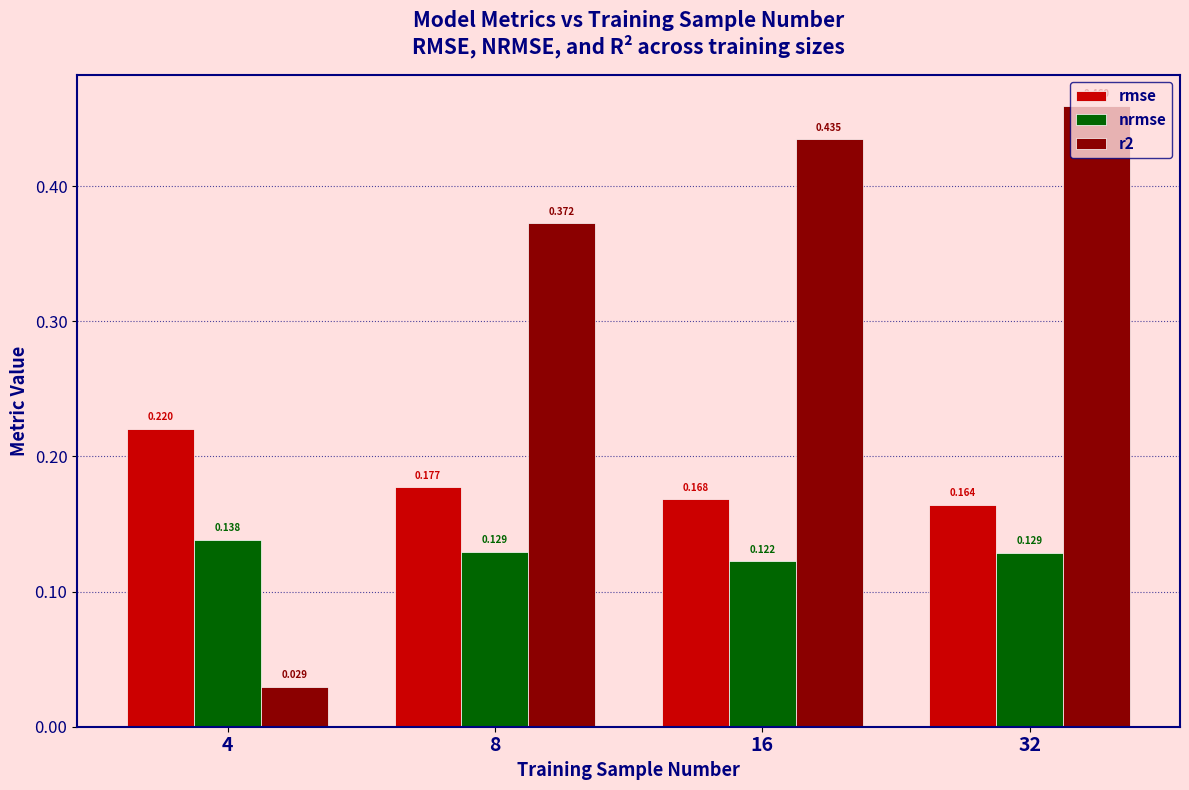

At how many categories does at least one series exceed 0?

4